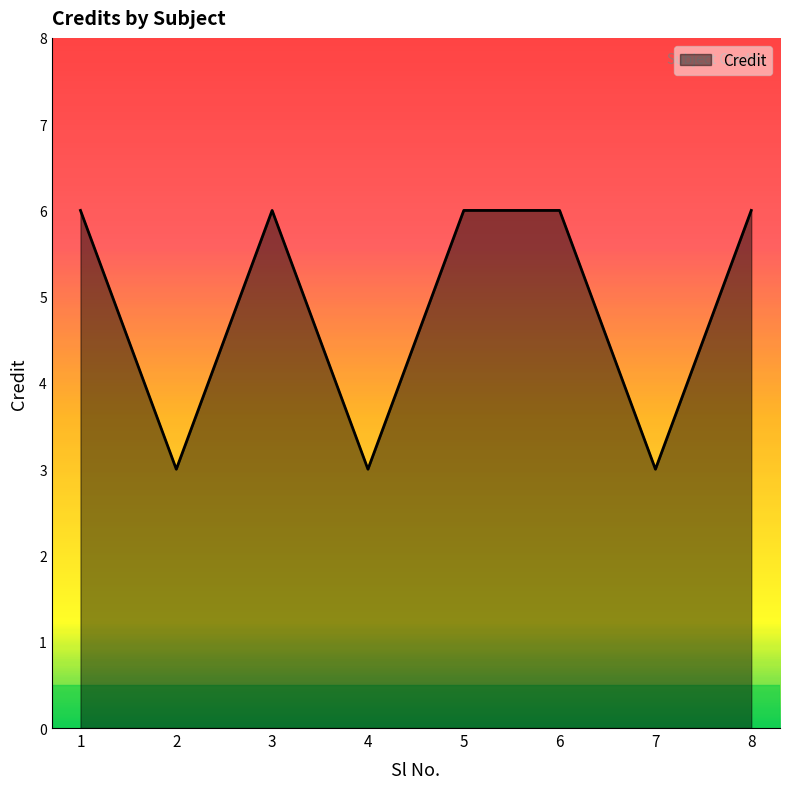

What is the difference between the second highest and minimum values?

3